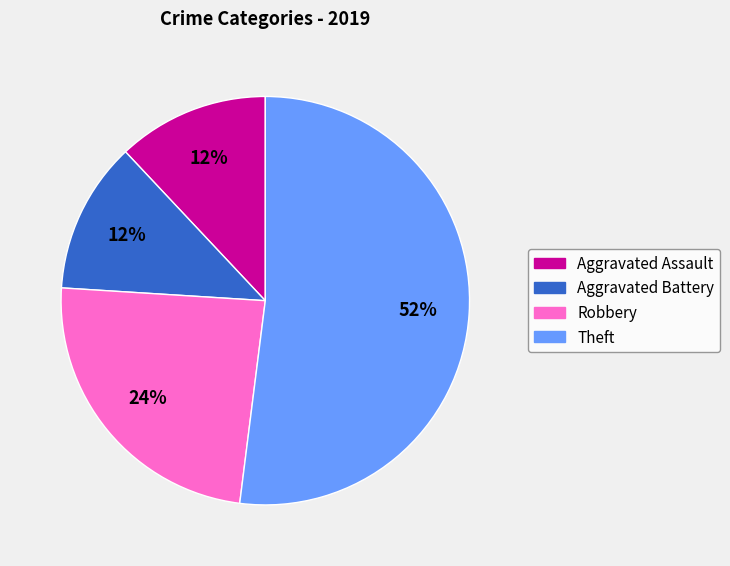

To the nearest percent, what is the difference between the largest and smallest slice percentages?

40%